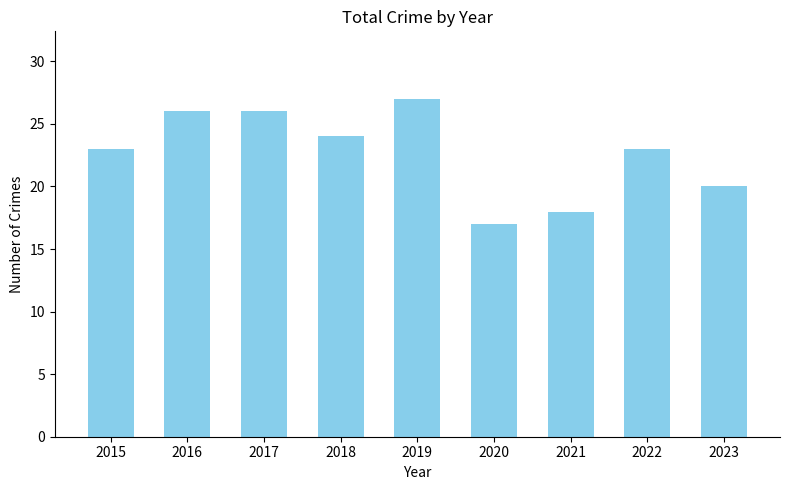

Is it true that the value at 2019 is 45?

False